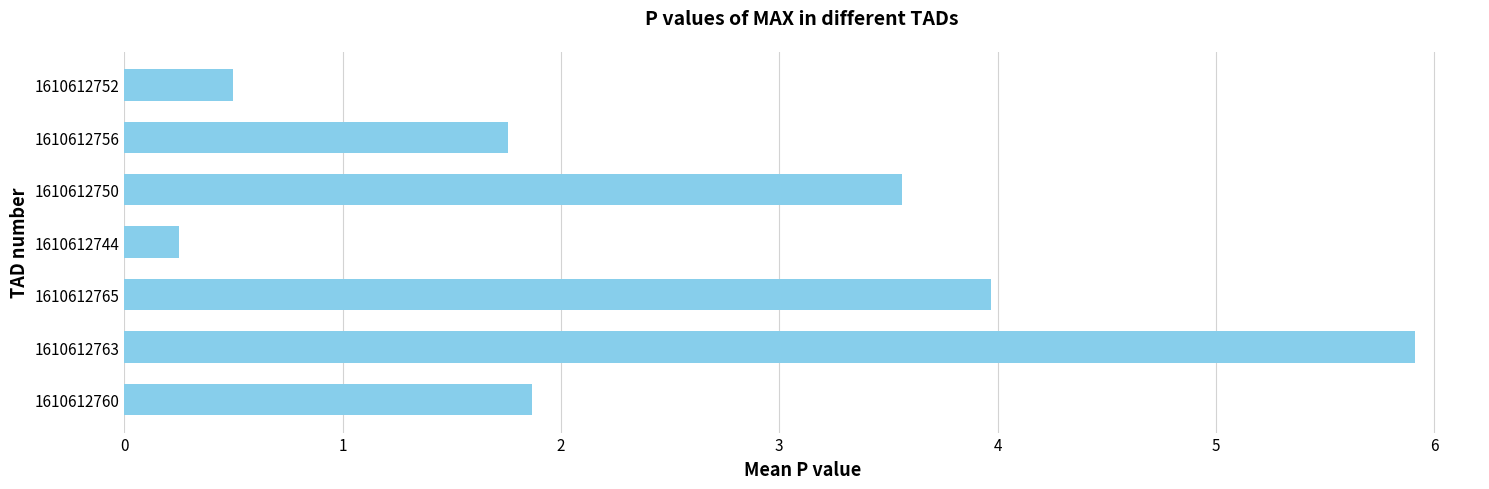

True or false: the data shows 2.9 at 1610612756.

False